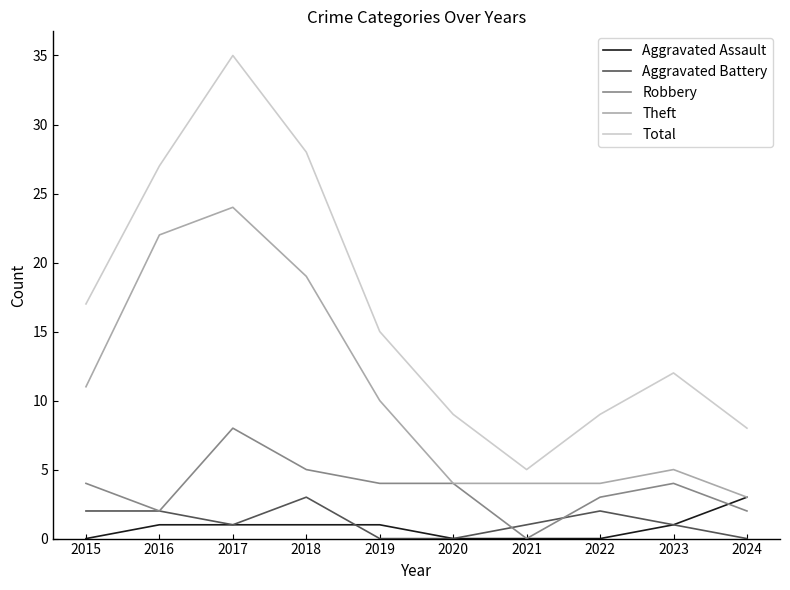

Is it true that Theft equals 3 at 2024?

True